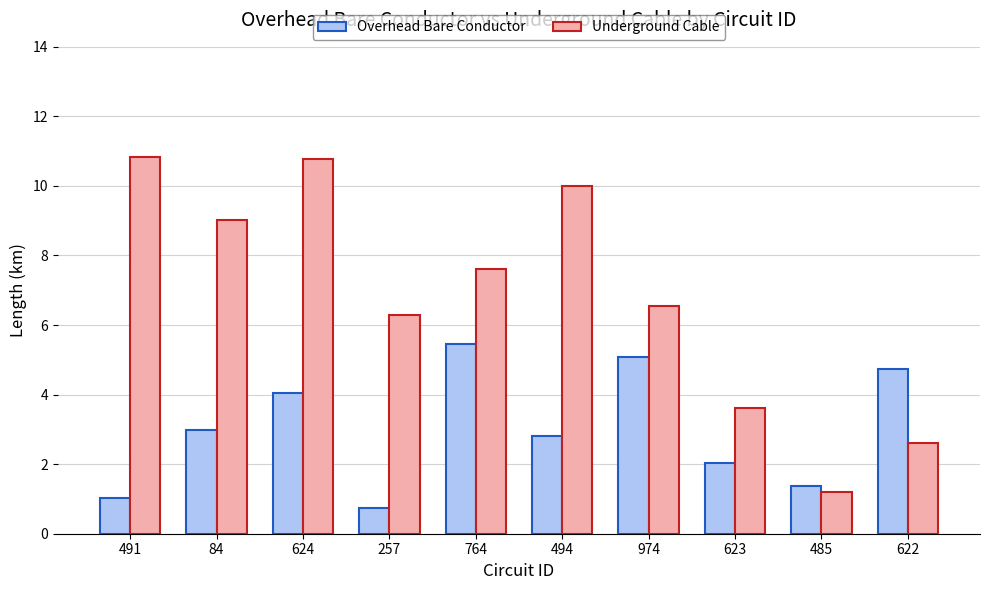

What are all the series names shown in the legend?

Overhead Bare Conductor, Underground Cable